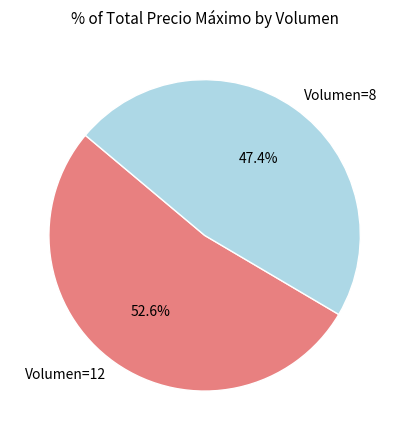

Rank the categories by value from highest to lowest.

Volumen=12, Volumen=8